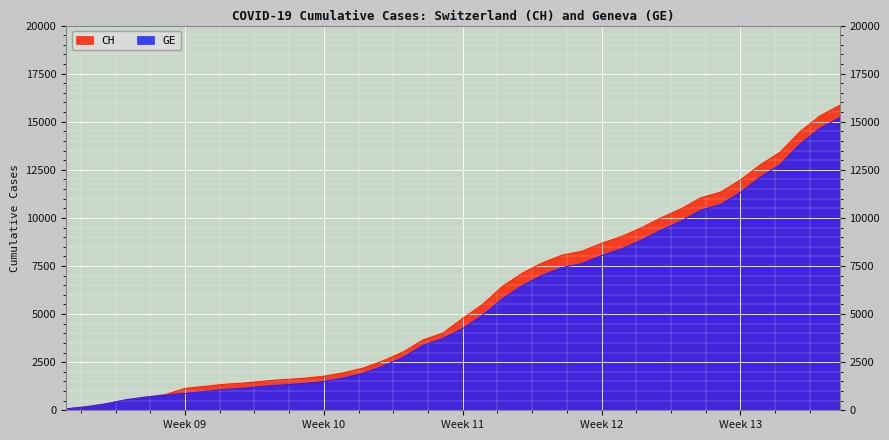

Which series changed the most between 2020-03-08 and 2020-03-21?

CH